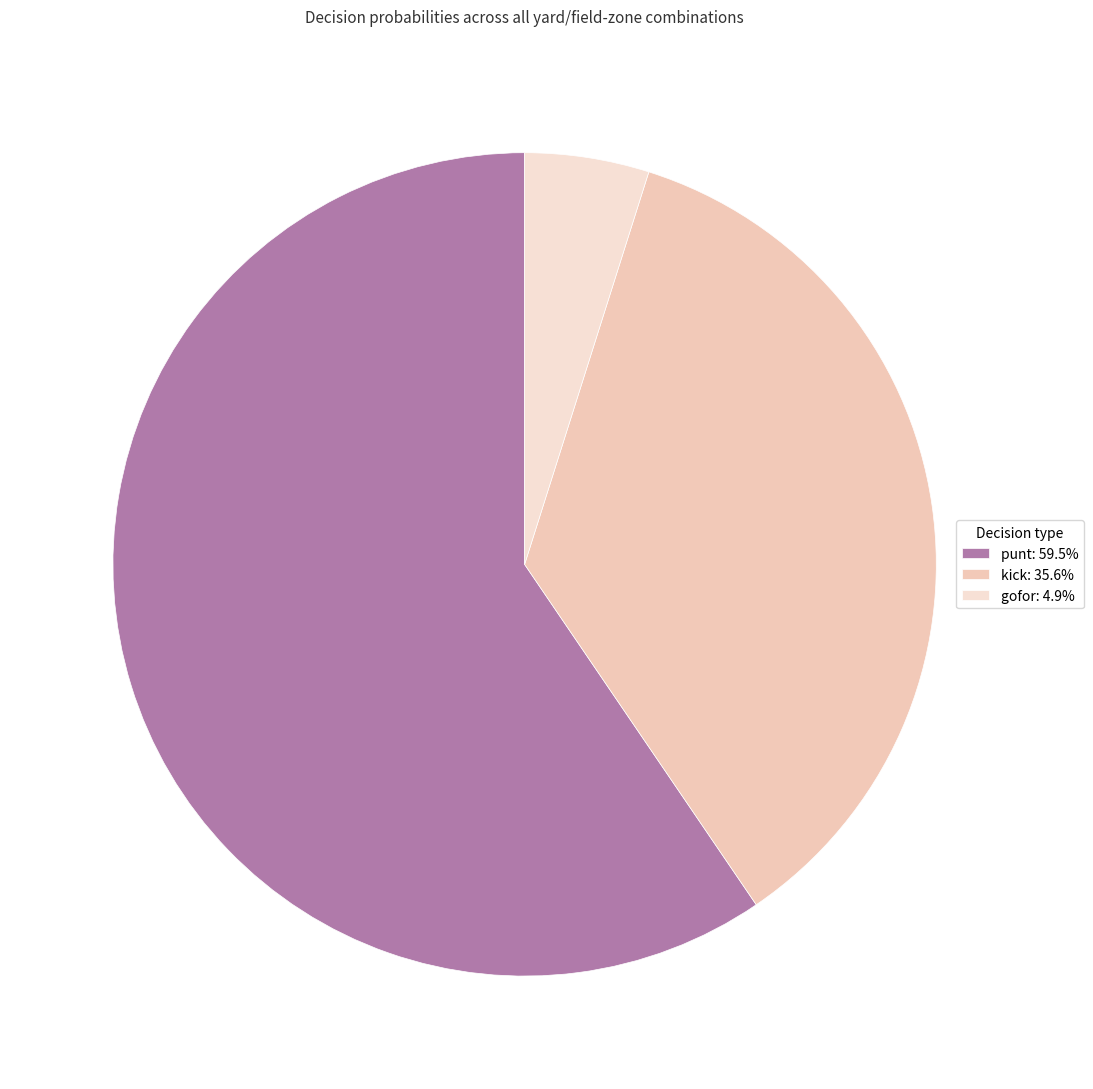

What is the largest slice in the pie chart?

punt